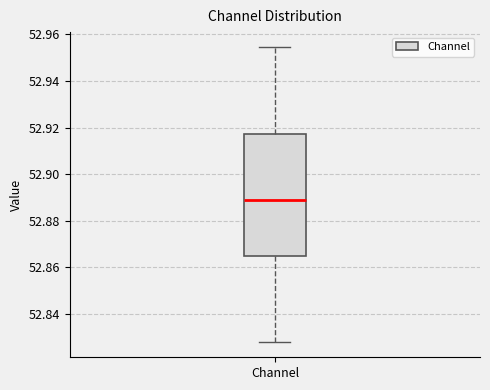

Read this box plot against the y-axis: the position of the median line, the range covered by the box, and the ends of both whiskers. The values are not printed on the chart, so give them approximately, as read against the axis.

median 52.890, box 52.866 to 52.918, whiskers 52.828 to 52.954